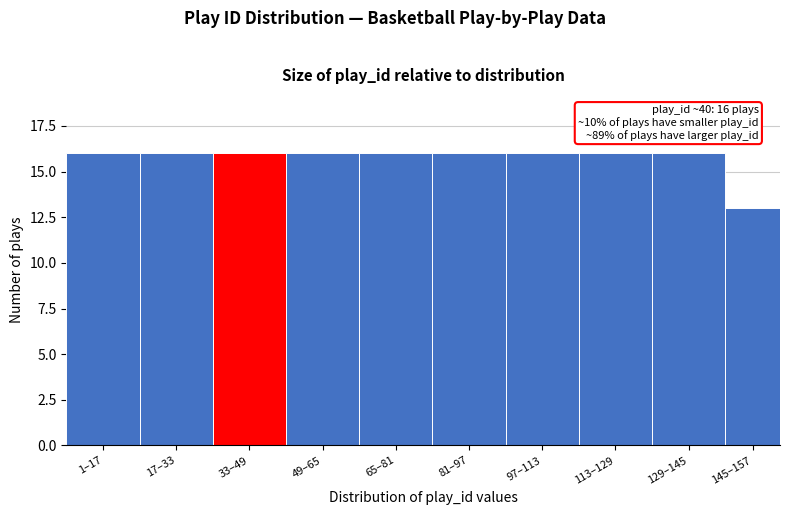

Reading right to left, list all the values displayed in this chart.

145–157=13	129–145=16	113–129=16	97–113=16	81–97=16	65–81=16	49–65=16	33–49=16	17–33=16	1–17=16